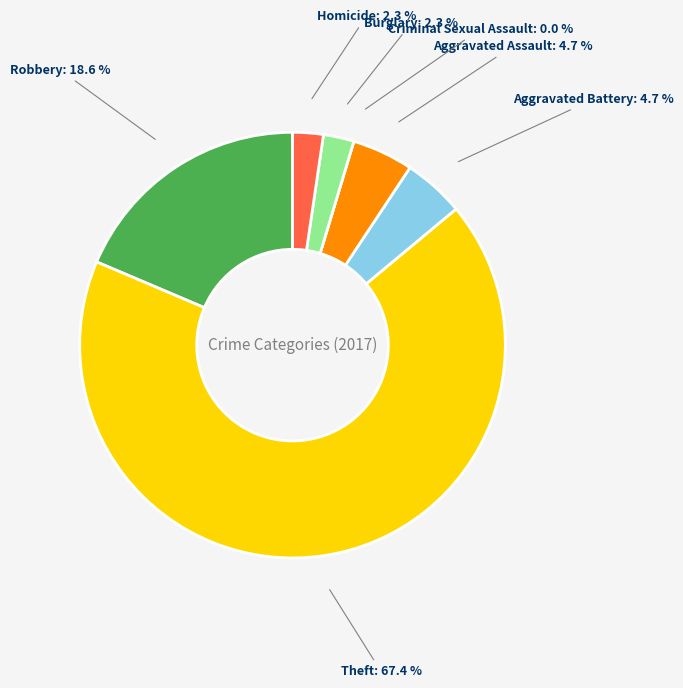

To the nearest percent, what is the combined percentage of Homicide and Burglary?

5%